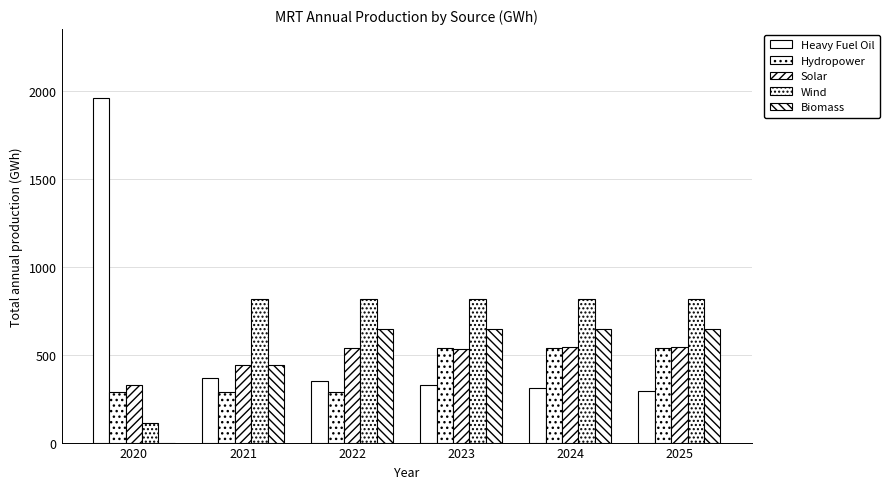

How many data points does each series have?

6